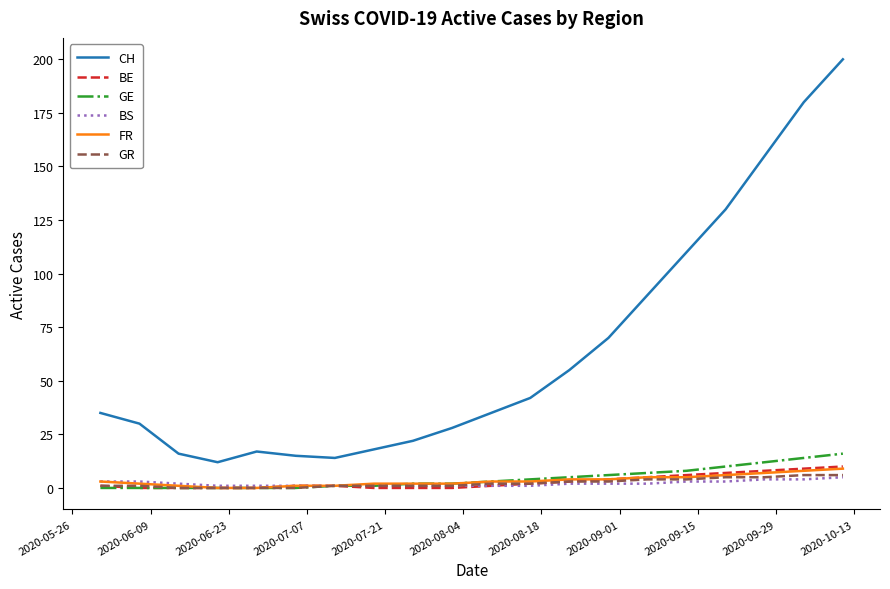

At how many categories does at least one series exceed 118?

4